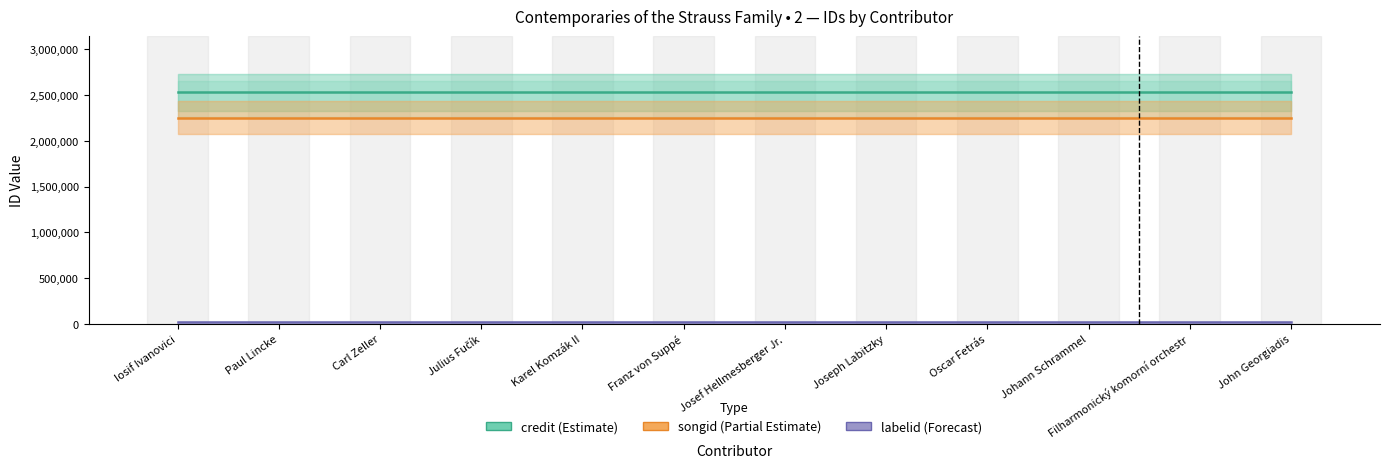

At which label does credit (Estimate) reach its minimum?

Iosif Ivanovici